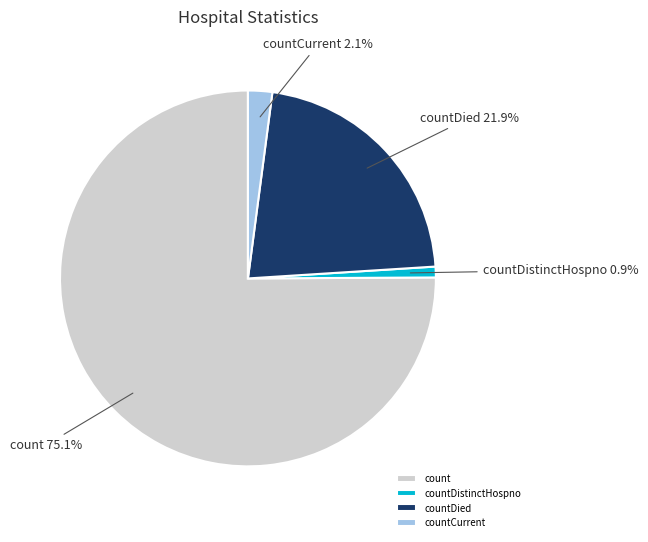

Which slice is the largest?

count